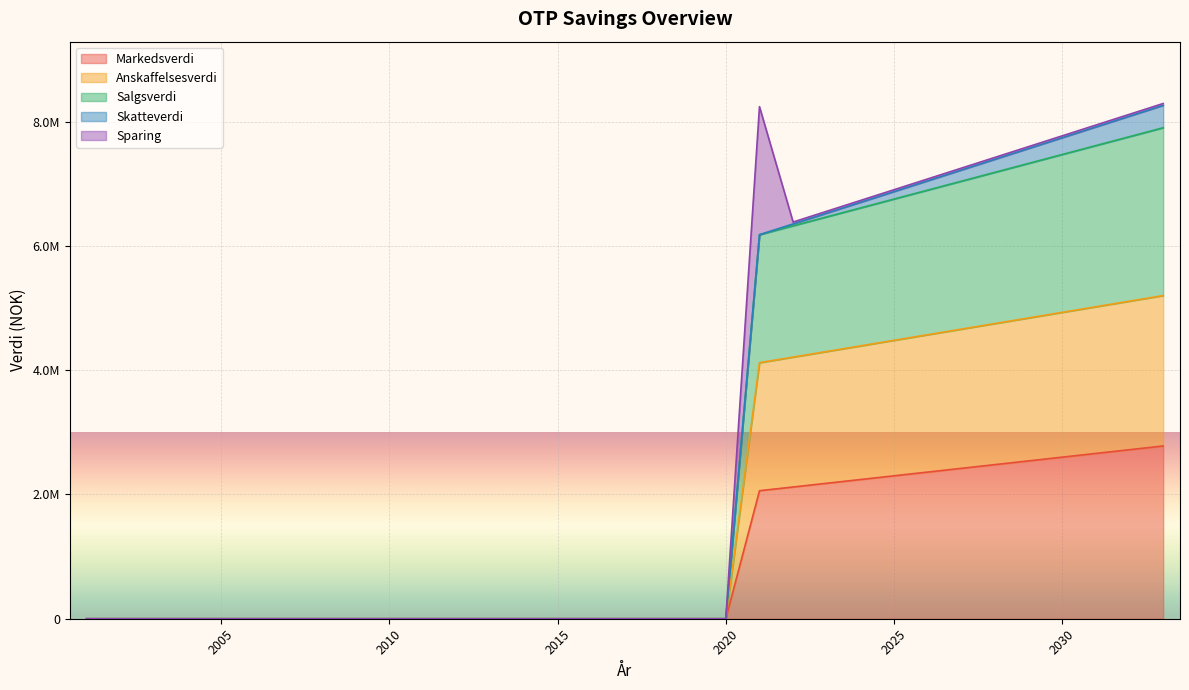

What are all the series names shown in the legend?

Markedsverdi, Anskaffelsesverdi, Salgsverdi, Skatteverdi, Sparing